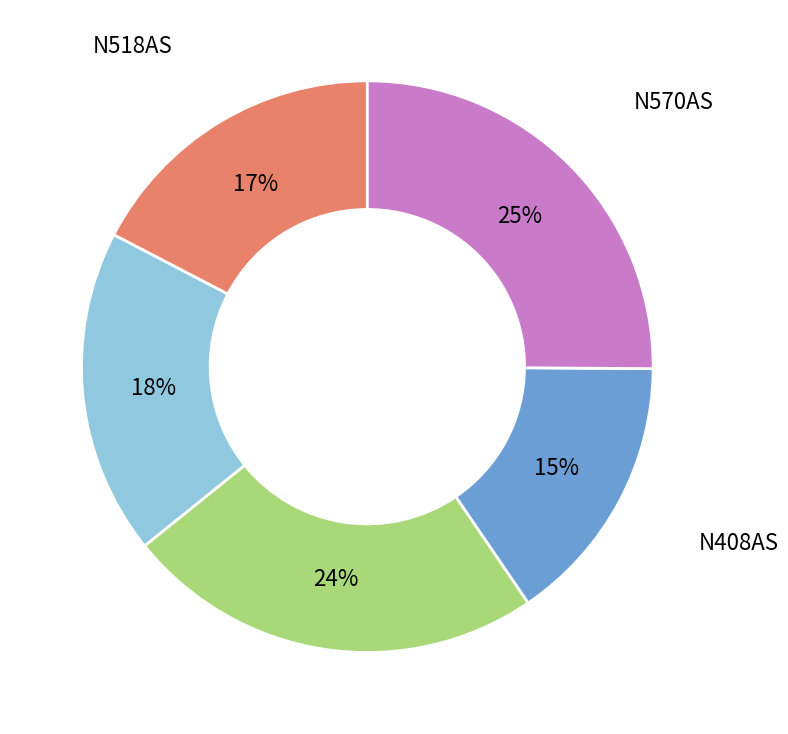

Is it true that N318AS is 33% of the pie?

False